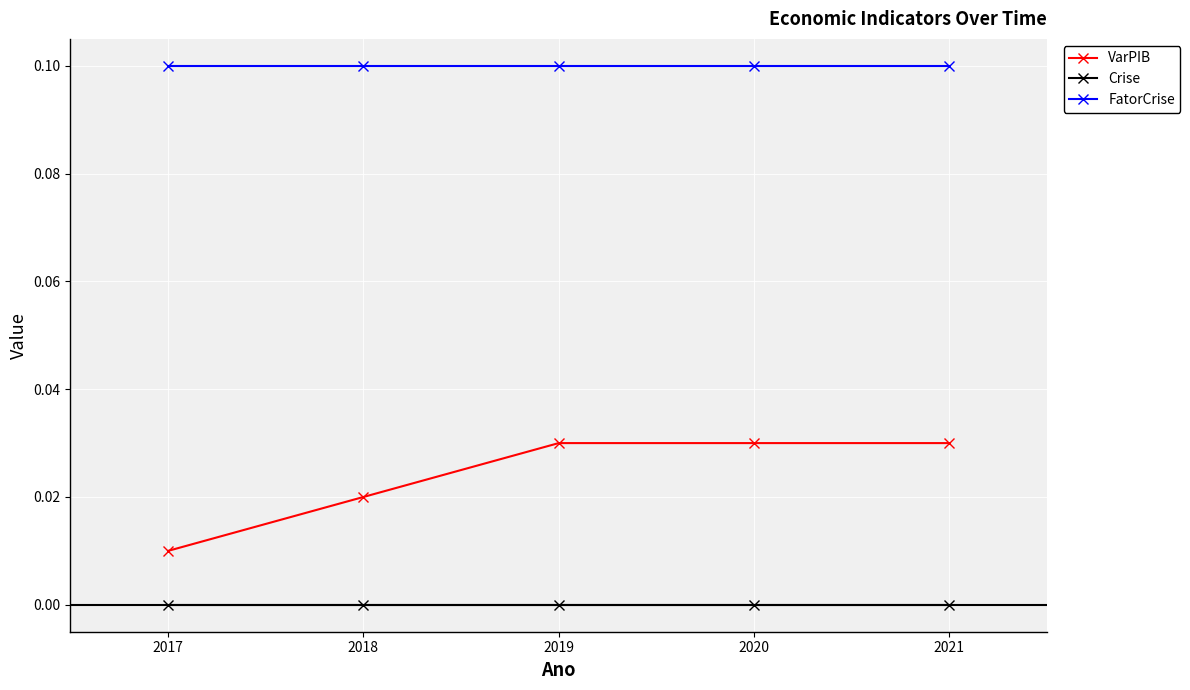

At how many categories does at least one series exceed 0?

5